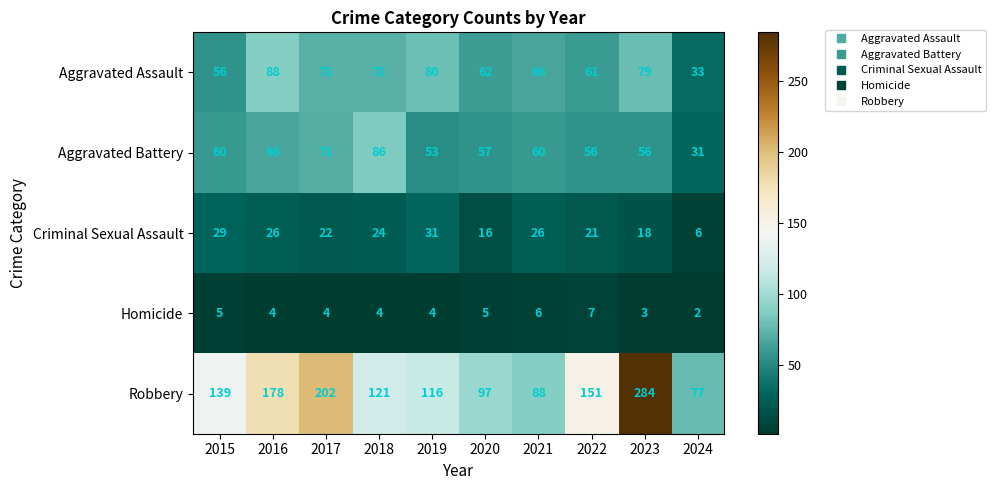

Where does the Criminal Sexual Assault series first go above 24?

2015